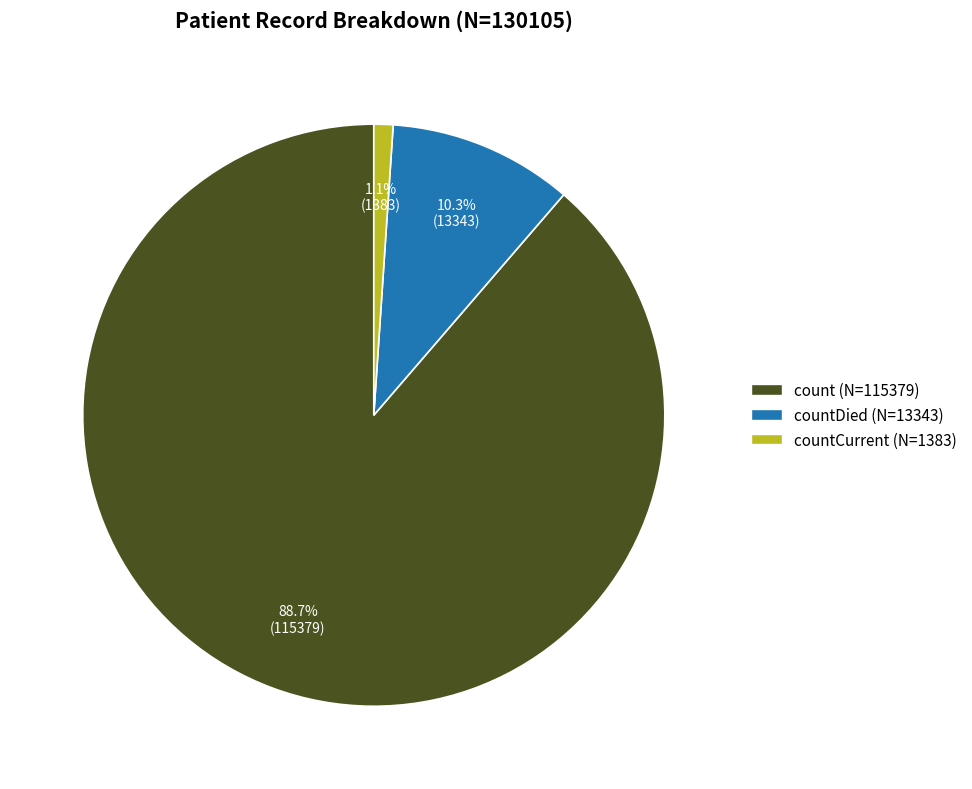

Does any single category account for the majority?

Yes